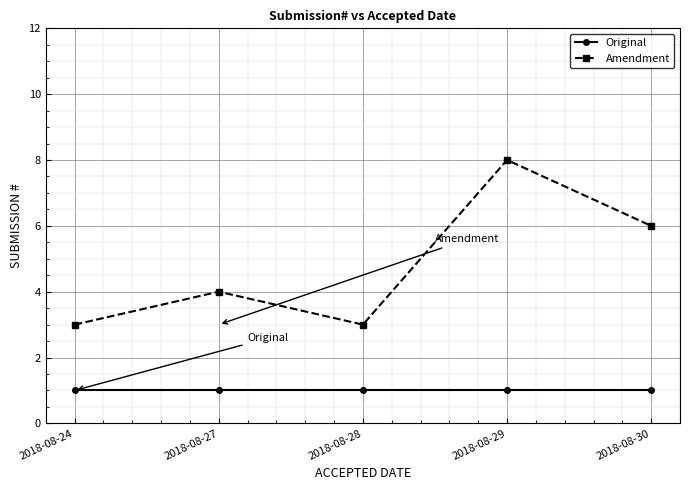

At how many categories does at least one series exceed 1?

5